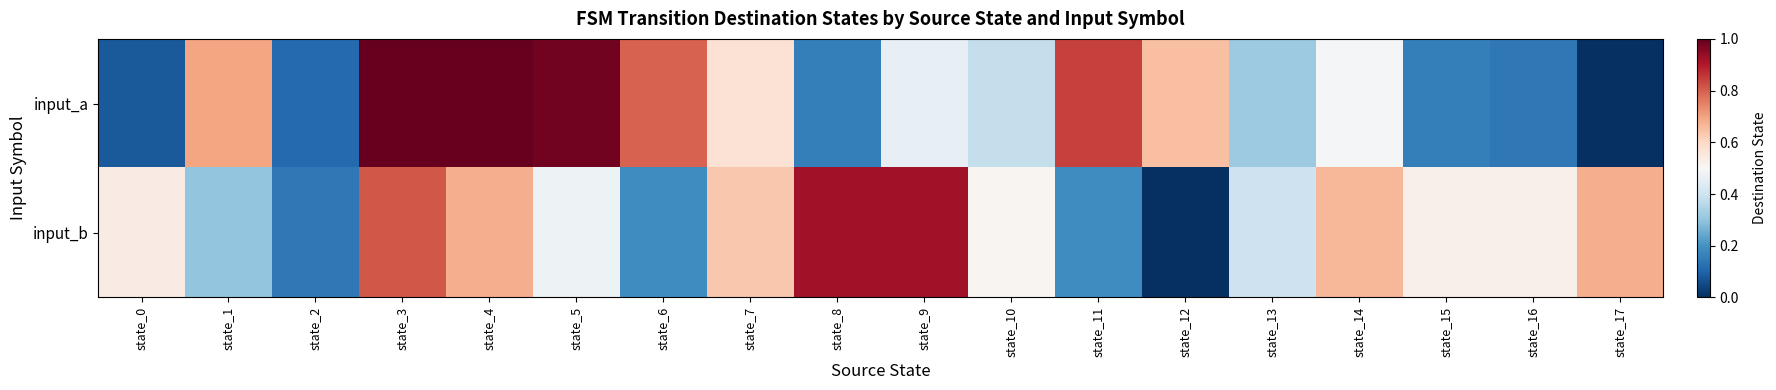

Which series has the largest total across all categories?

input_b